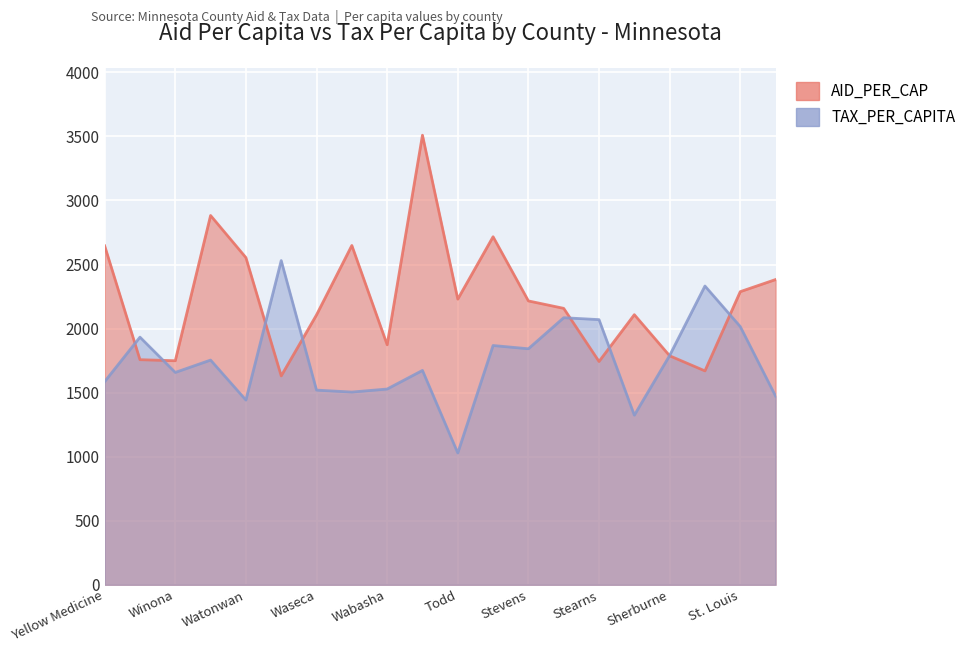

Reading left to right, transcribe all the data shown in this chart.

AID_PER_CAP: 2646.3	1757.2	1749.0	2882.9	2554.3	1630.6	2107.0	2648.9	1873.7	3509.7	2230.0	2717.0	2216.0	2158.1	1743.1	2108.5	1787.6	1669.8	2288.4	2382.8
TAX_PER_CAPITA: 1586.1	1933.3	1657.9	1754.3	1442.0	2531.0	1519.7	1504.7	1528.2	1673.5	1028.9	1868.0	1842.5	2084.9	2070.0	1324.0	1790.1	2332.4	2015.8	1473.1